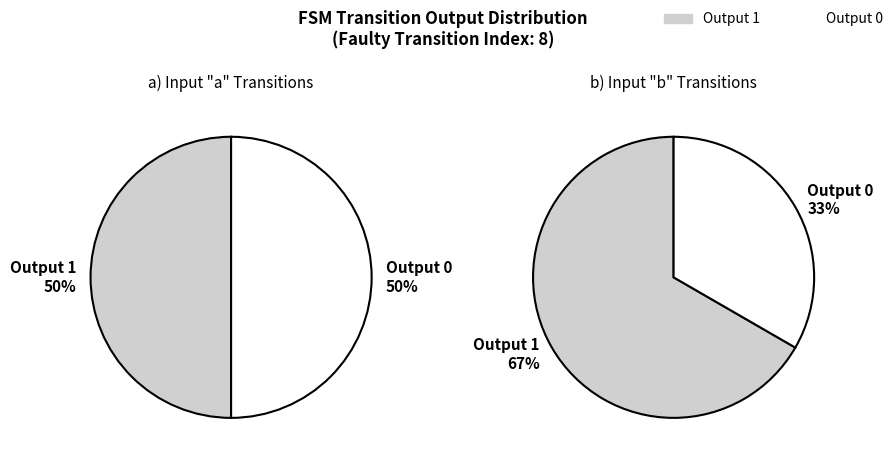

Do input b (output 1) and input a (output 1) together represent more than half of the pie?

Yes